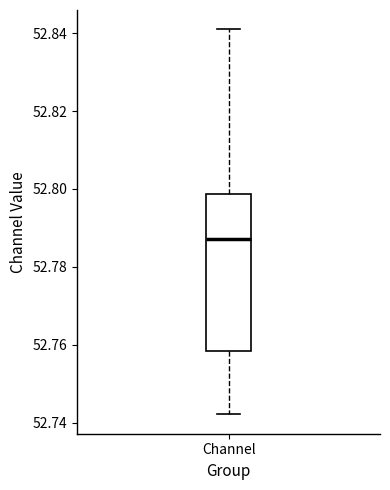

Transcribe this box plot: give where the median line is, the range the box spans, and where the two whiskers end, as read against the y-axis. The values are not printed on the chart, so give them approximately, as read against the axis.

median 52.788, box 52.758 to 52.798, whiskers 52.742 to 52.842